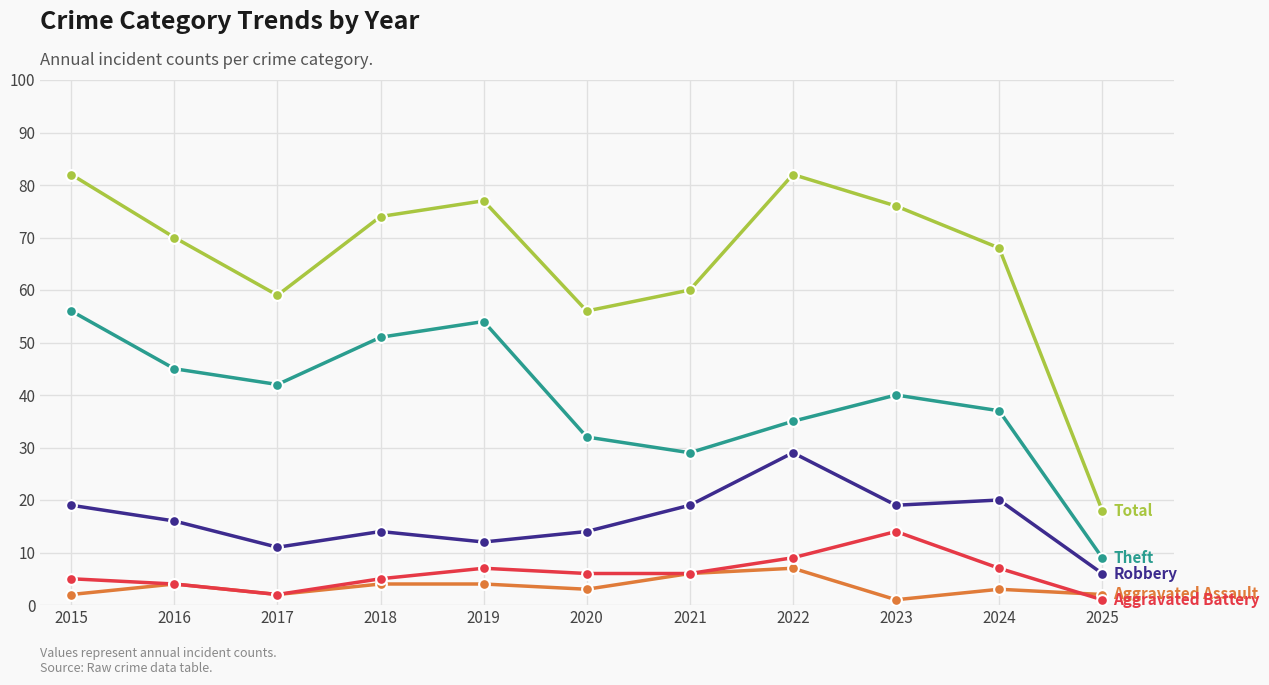

What is the spread (max minus min) of values at 2017?

57